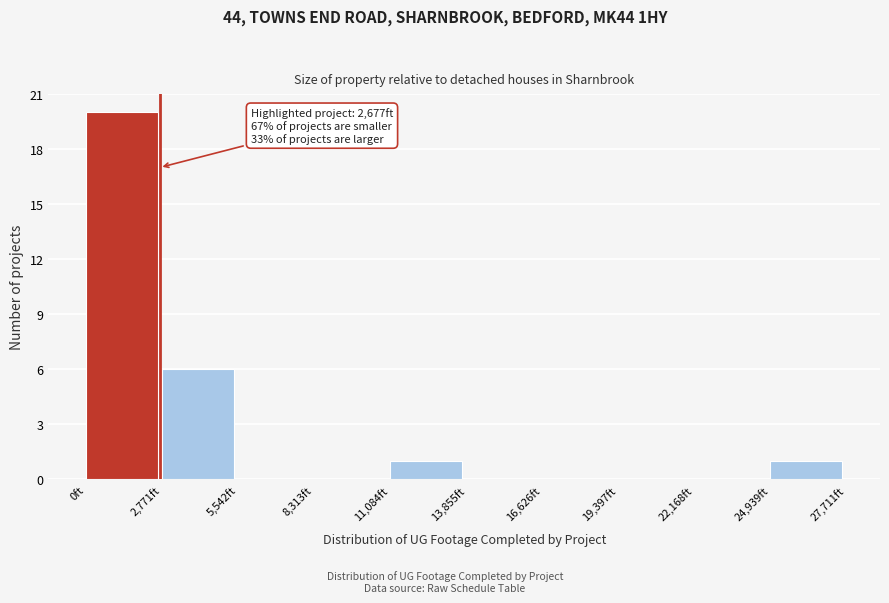

Over which range of the x-axis is the bar tallest?

0 to 3000